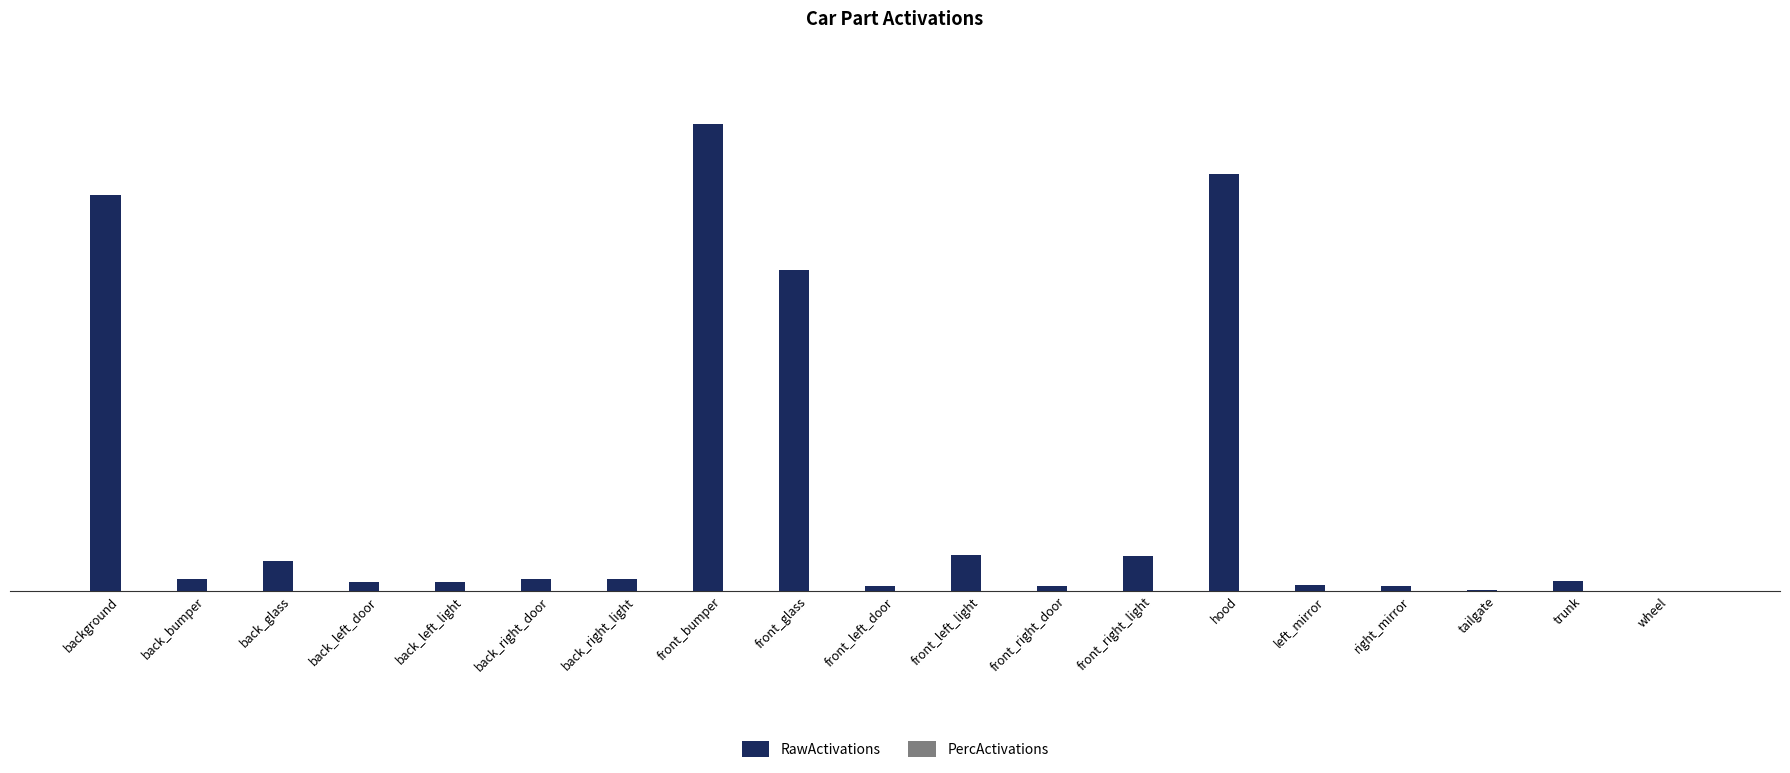

Between back_right_door and front_right_door, which series saw the biggest shift?

RawActivations